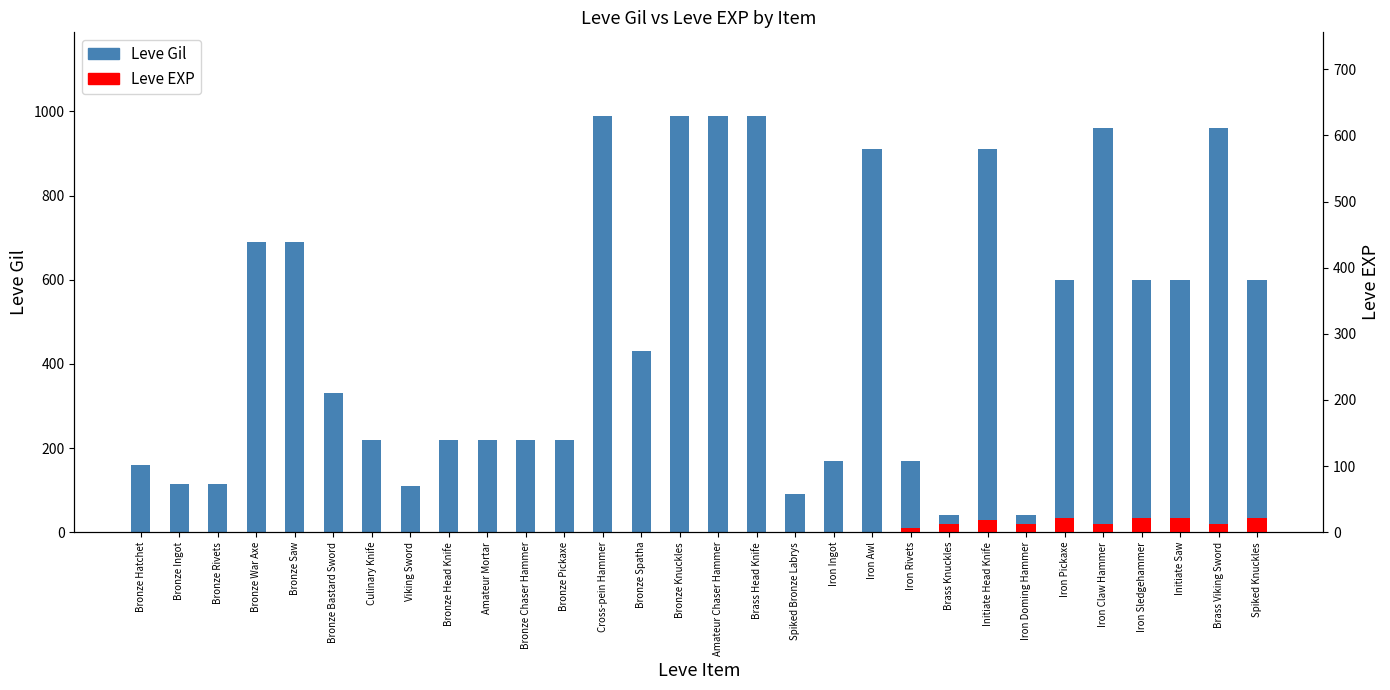

What is the label of the 23rd bar from the left?

Initiate Head Knife